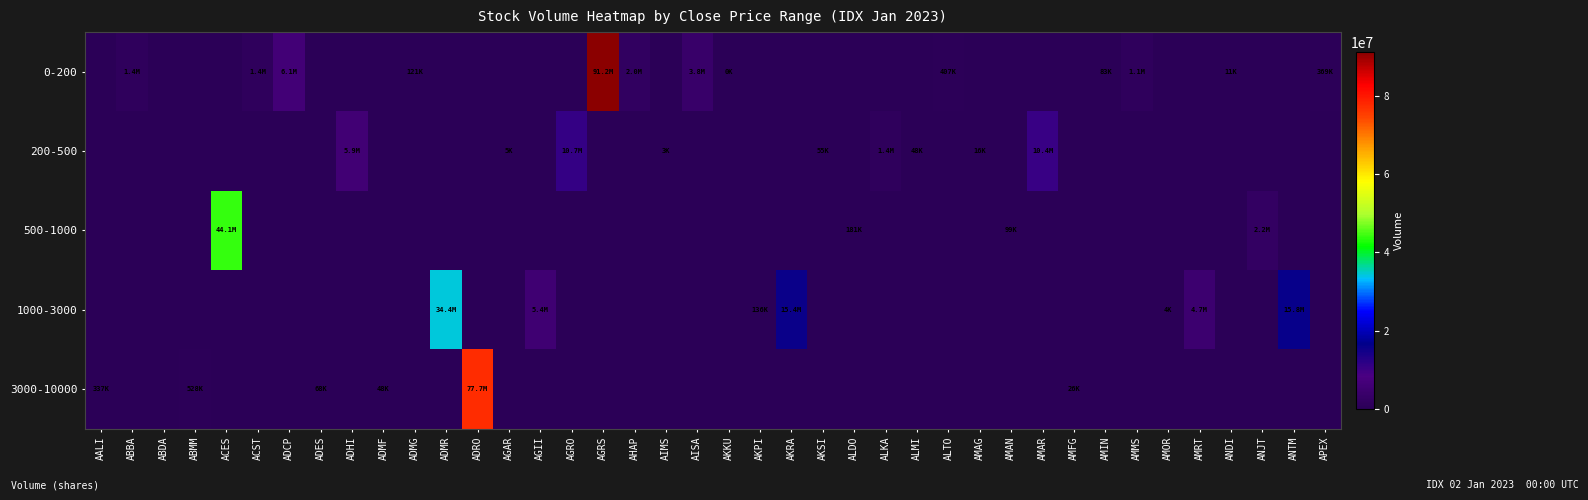

At AKKU, list the series in order from smallest to largest.

200-500, 500-1000, 1000-3000, 3000-10000, 0-200